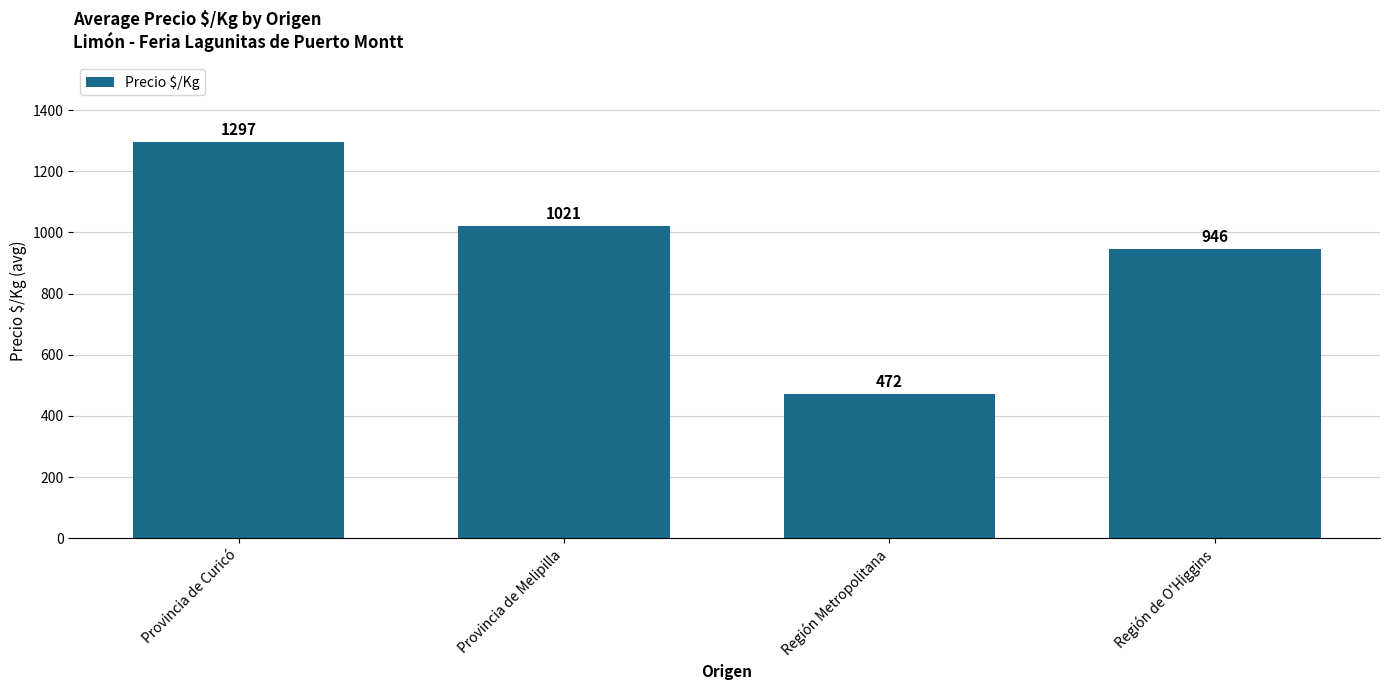

How many distinct data groups are displayed?

1